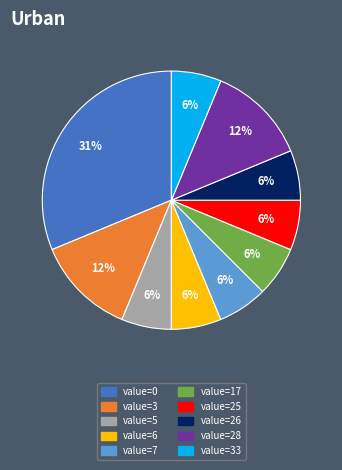

Does any single category account for the majority?

No